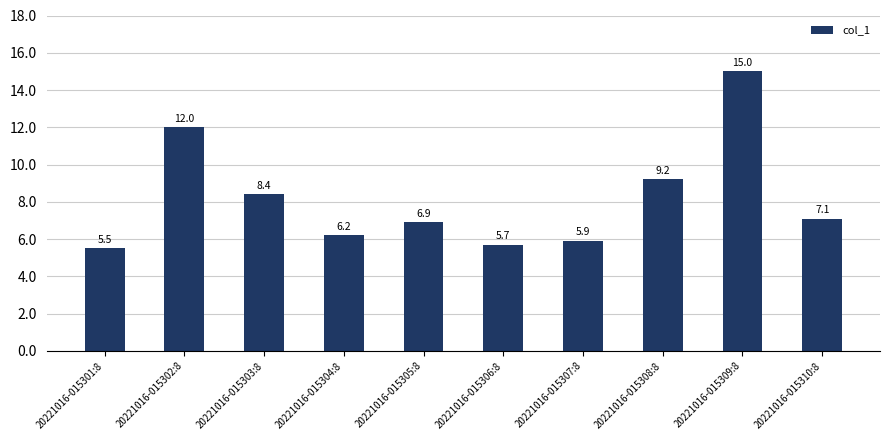

Rank the categories by value from lowest to highest.

20221016-015301:8, 20221016-015306:8, 20221016-015307:8, 20221016-015304:8, 20221016-015305:8, 20221016-015310:8, 20221016-015303:8, 20221016-015308:8, 20221016-015302:8, 20221016-015309:8